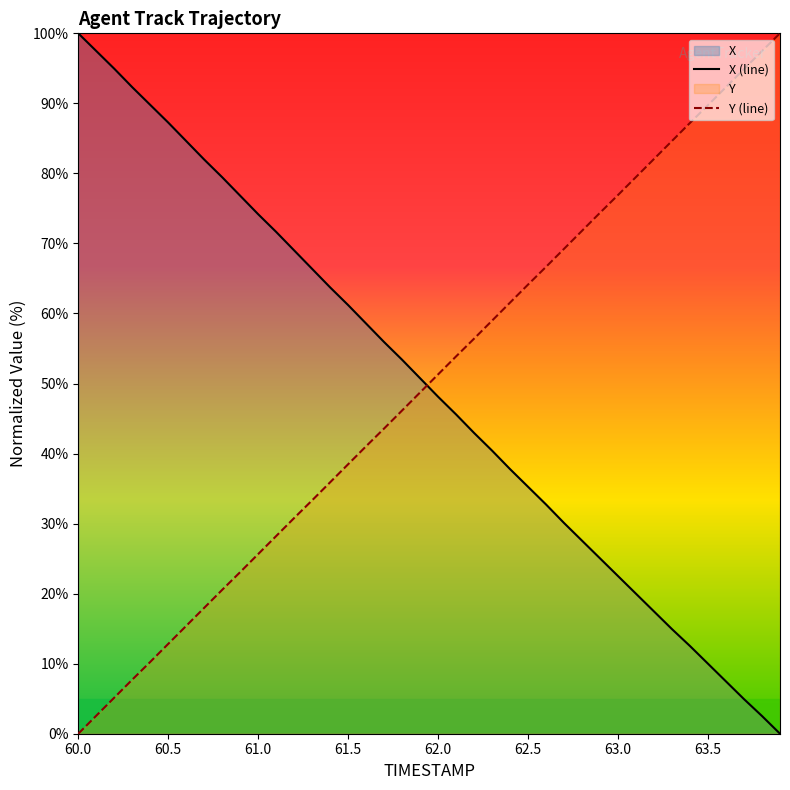

The X (line) series shows 87.3 at 60.5. True or false?

True